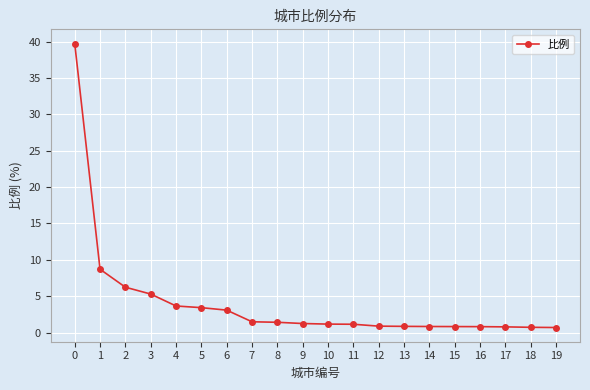

What is the difference between the maximum and minimum values?

39.0